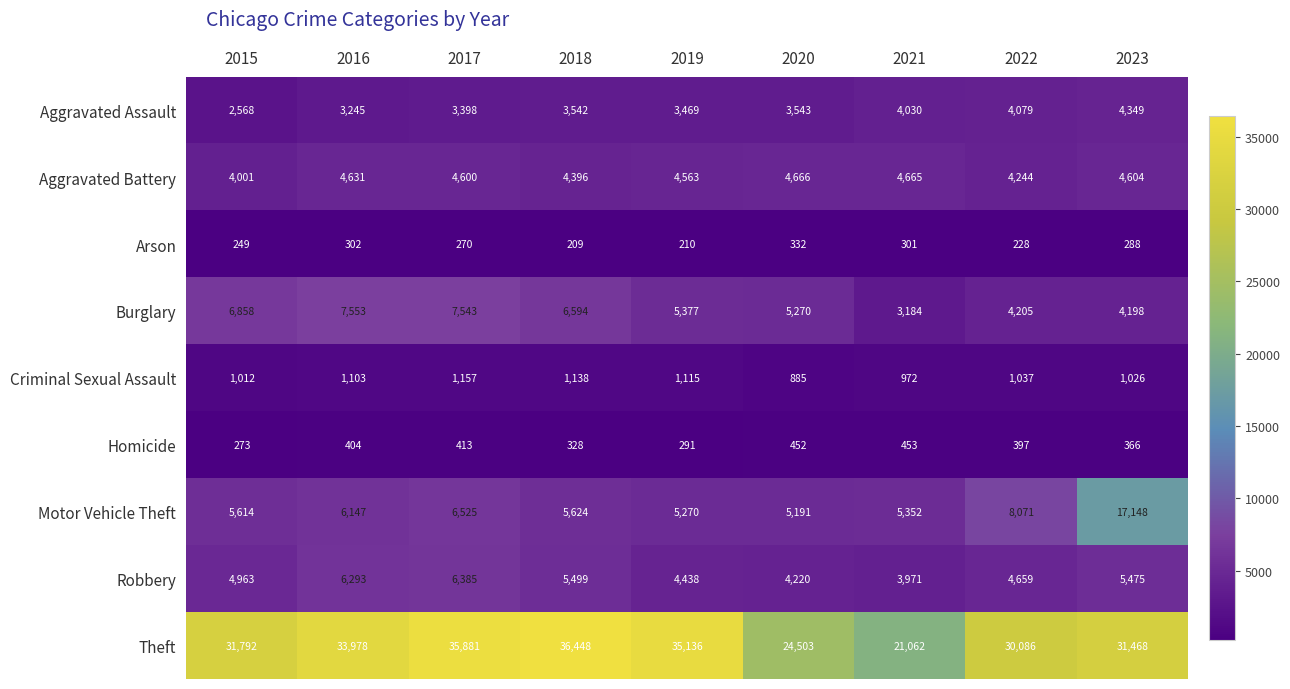

What is the difference between the second highest and minimum values in the Criminal Sexual Assault series?

253